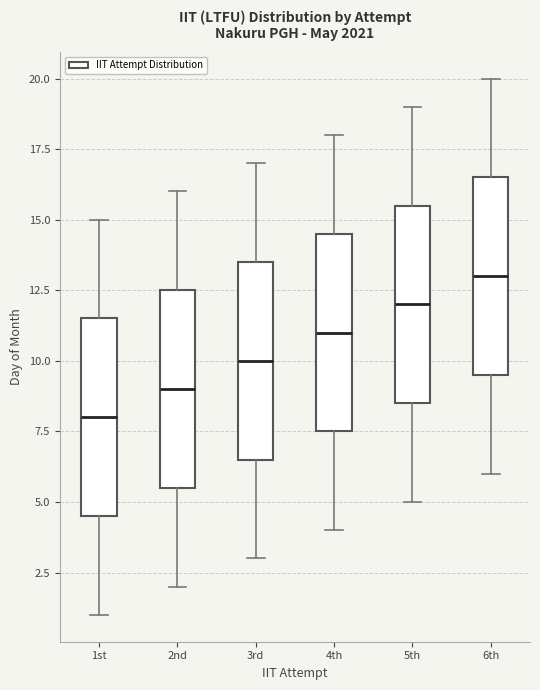

Which box has the lowest median line?

1st